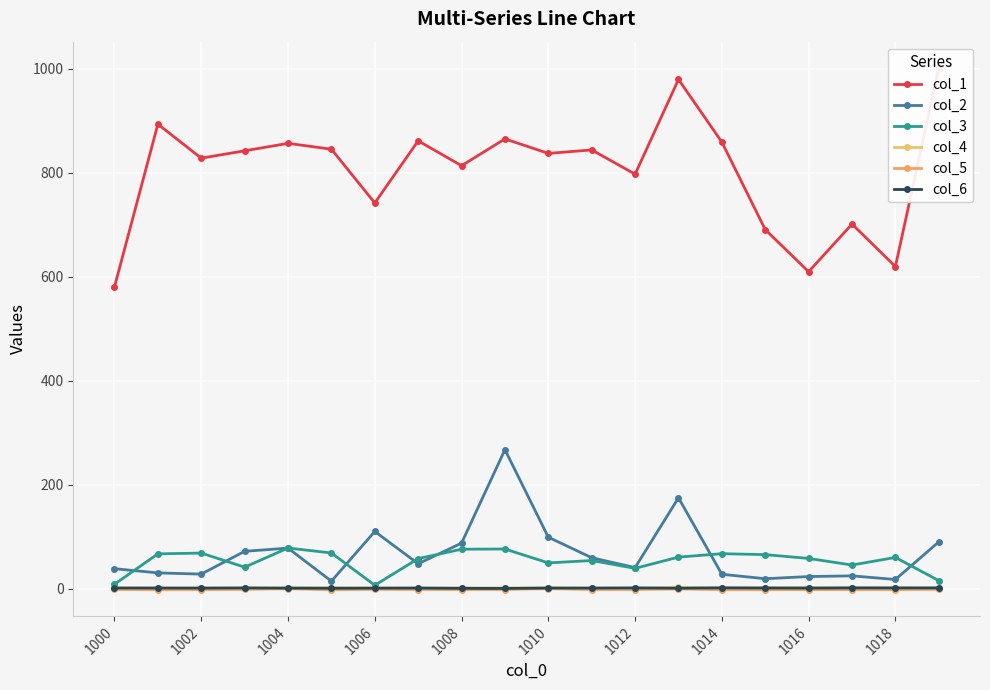

Count the number of categories in the chart.

20